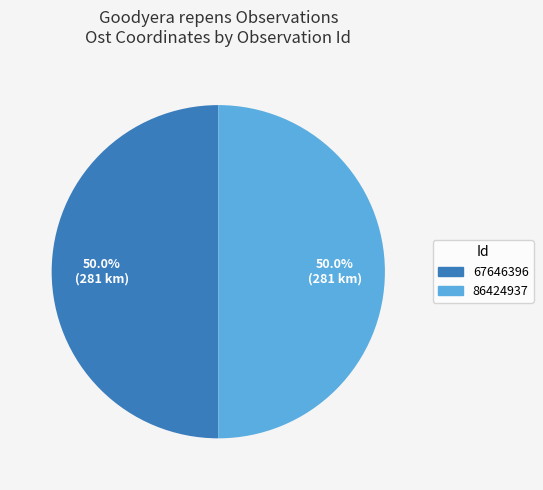

What portion of the pie excludes 67646396?

50.0%